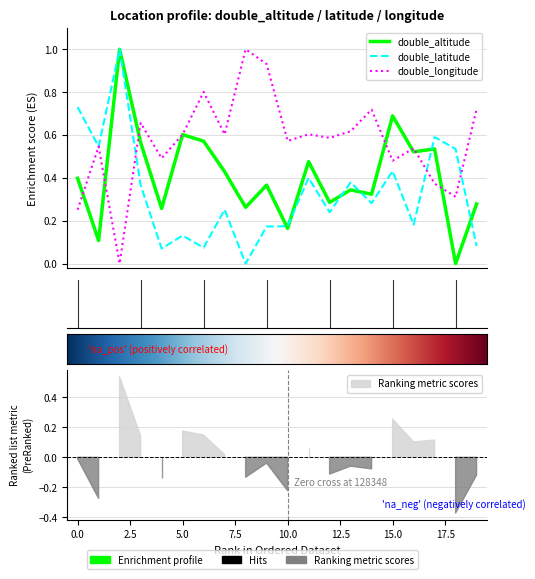

The double_longitude series shows 0.1 at 0.0. True or false?

False